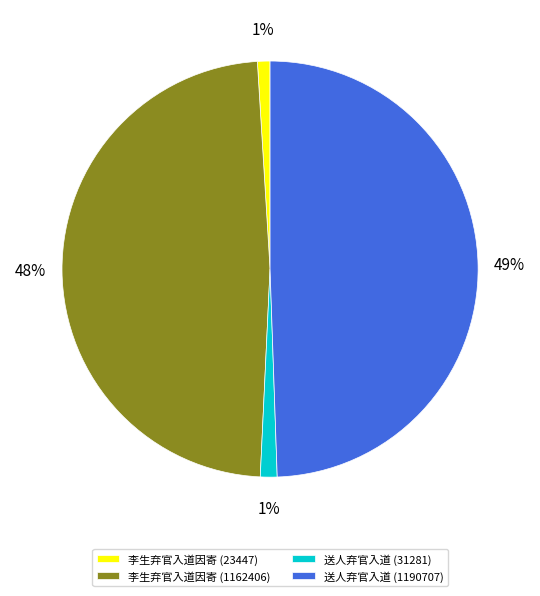

Does 李生弃官入道因寄 (1162406) account for over 50% of the chart?

No